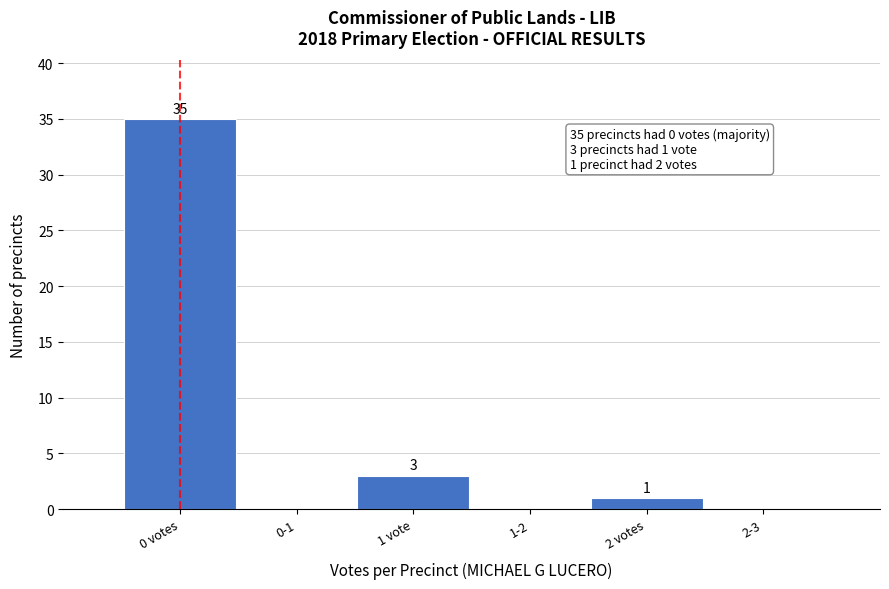

Reading left to right, what are all the values shown in this chart?

0 votes=35	0-1=0	1 vote=3	1-2=0	2 votes=1	2-3=0